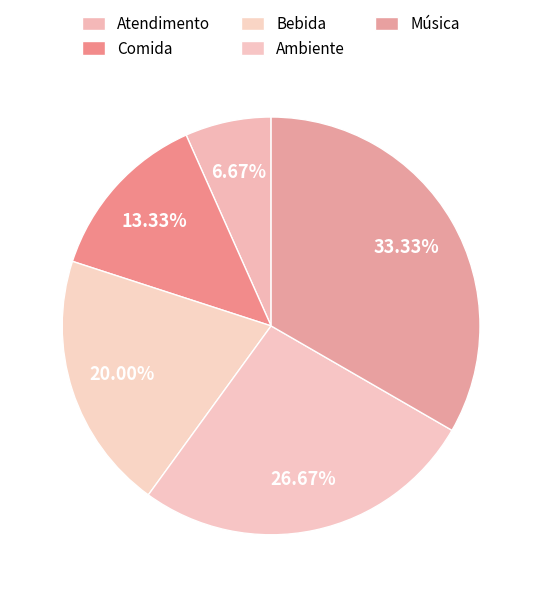

What is the largest slice in the pie chart?

Música